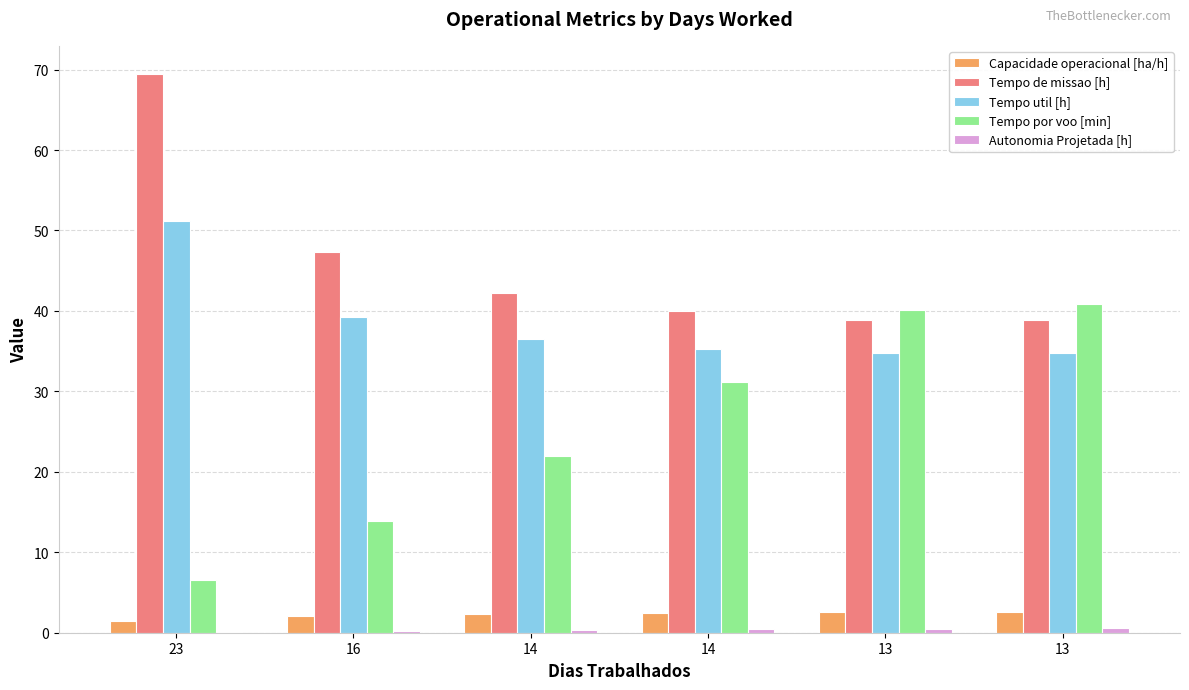

Reading right to left, what are all the values shown in this chart?

Capacidade operacional [ha/h]: 13=2.6	13=2.6	14=2.5	14=2.4	16=2.1	23=1.4
Tempo de missao [h]: 13=38.8	13=38.9	14=40.0	14=42.3	16=47.4	23=69.5
Tempo util [h]: 13=34.7	13=34.7	14=35.3	14=36.5	16=39.2	23=51.2
Tempo por voo [min]: 13=40.9	13=40.1	14=31.2	14=21.9	16=13.8	23=6.6
Autonomia Projetada [h]: 13=0.6	13=0.5	14=0.4	14=0.3	16=0.2	23=0.1